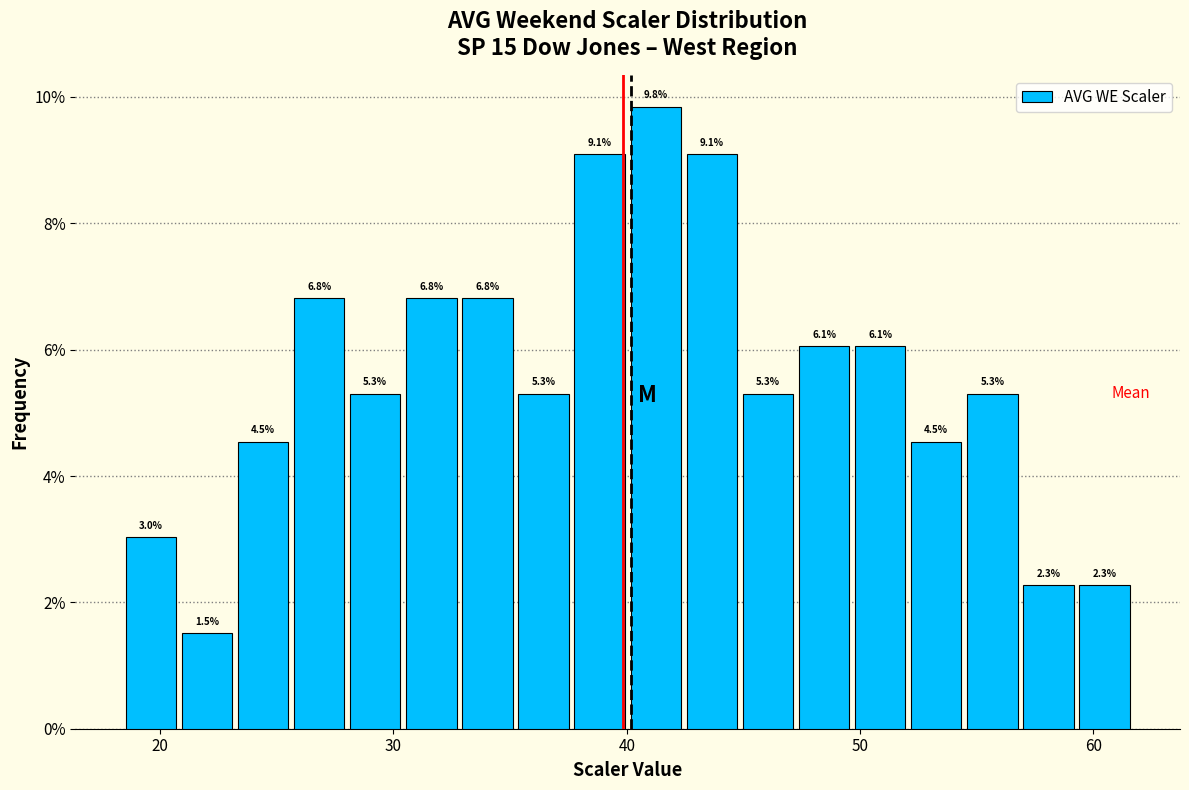

Around what value on the x-axis is the tallest bar? Give the approximate position of its centre, as read against the axis.

41